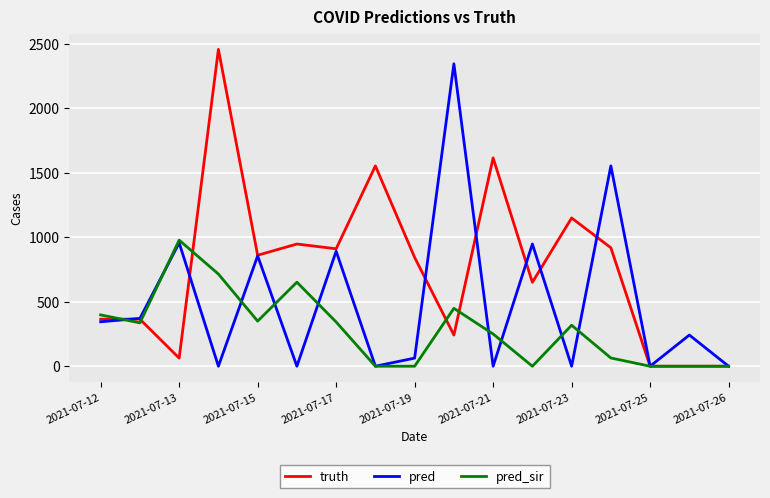

What is the sum of all pred values?

8573.9